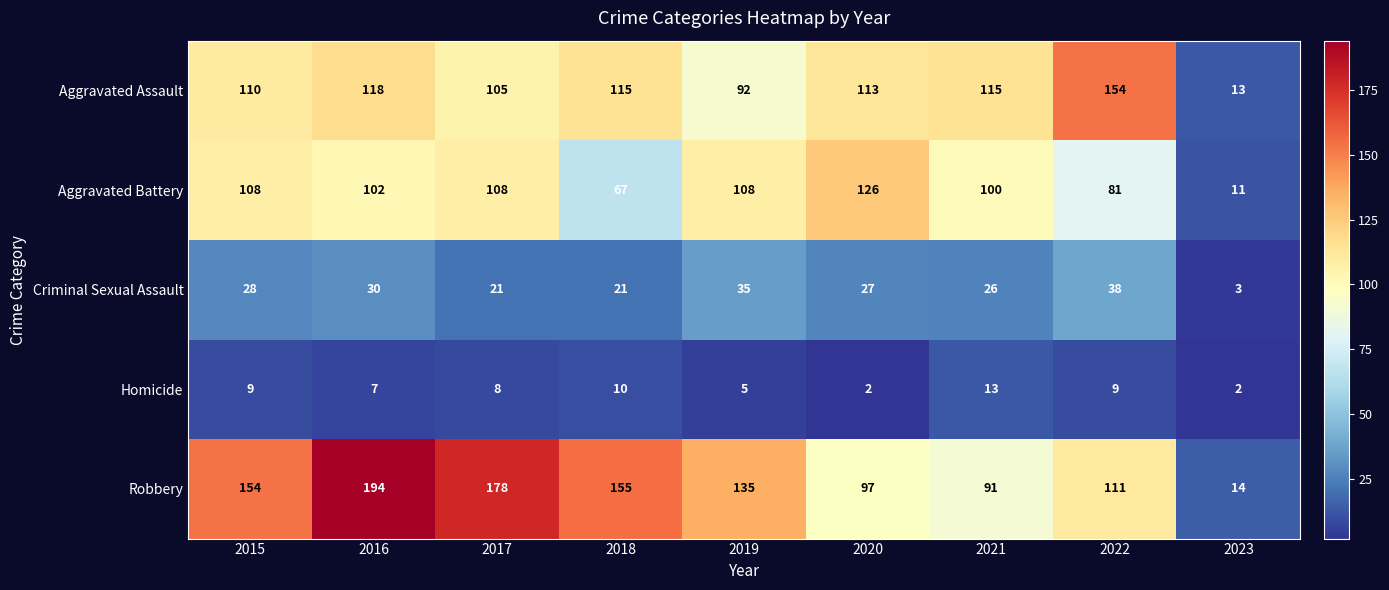

Which label corresponds to the largest value in the chart?

2016